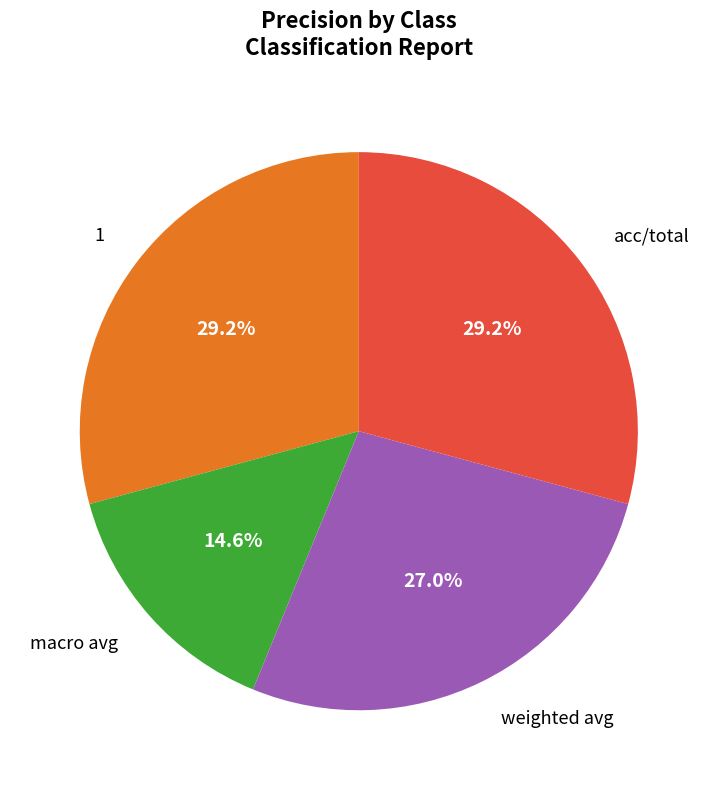

Is there any slice that represents more than half of the pie?

No